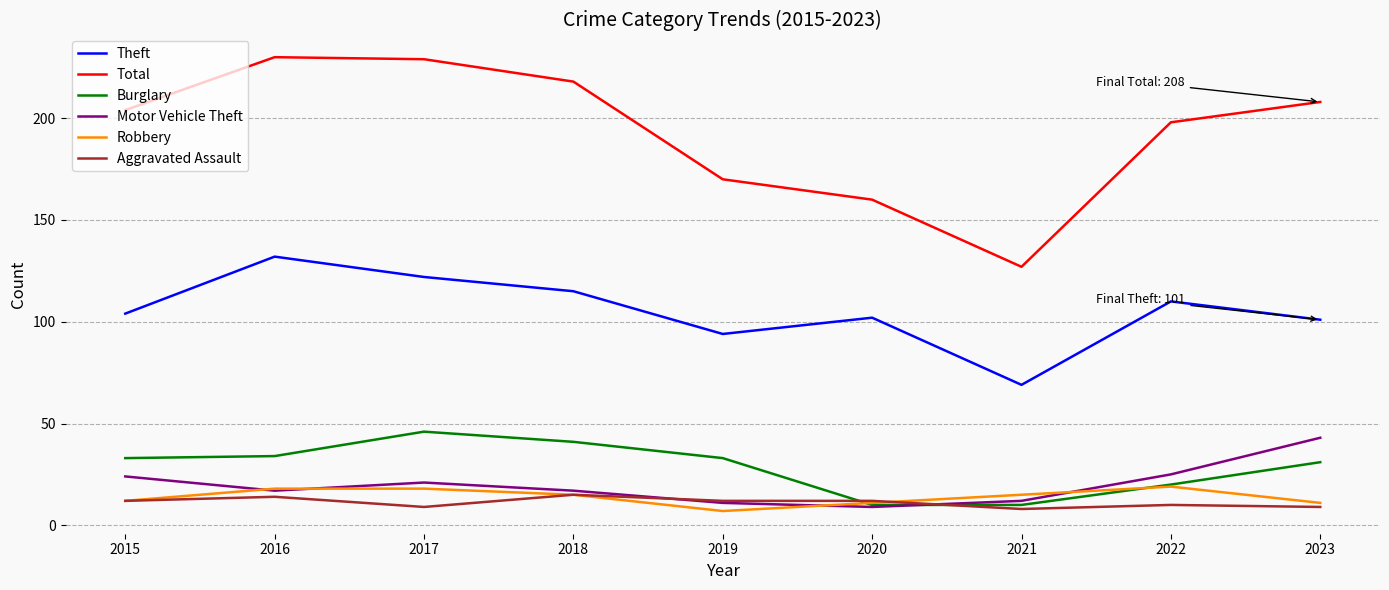

Which series has the largest total across all categories?

Total